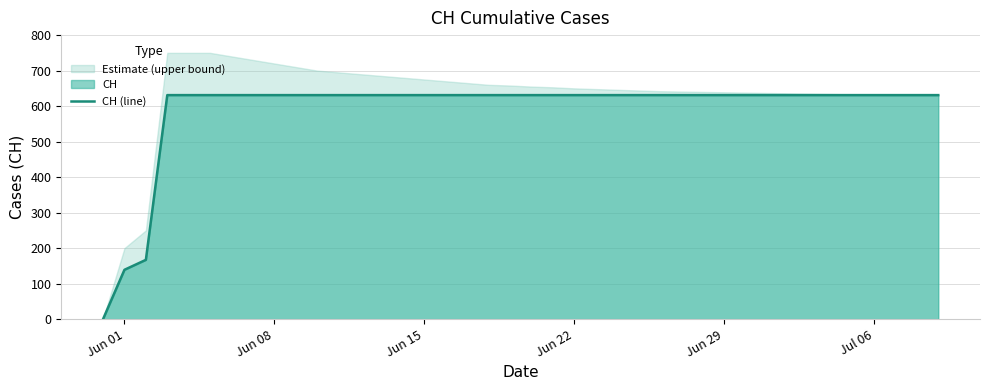

What is the highest value of the CH (line) series?

631